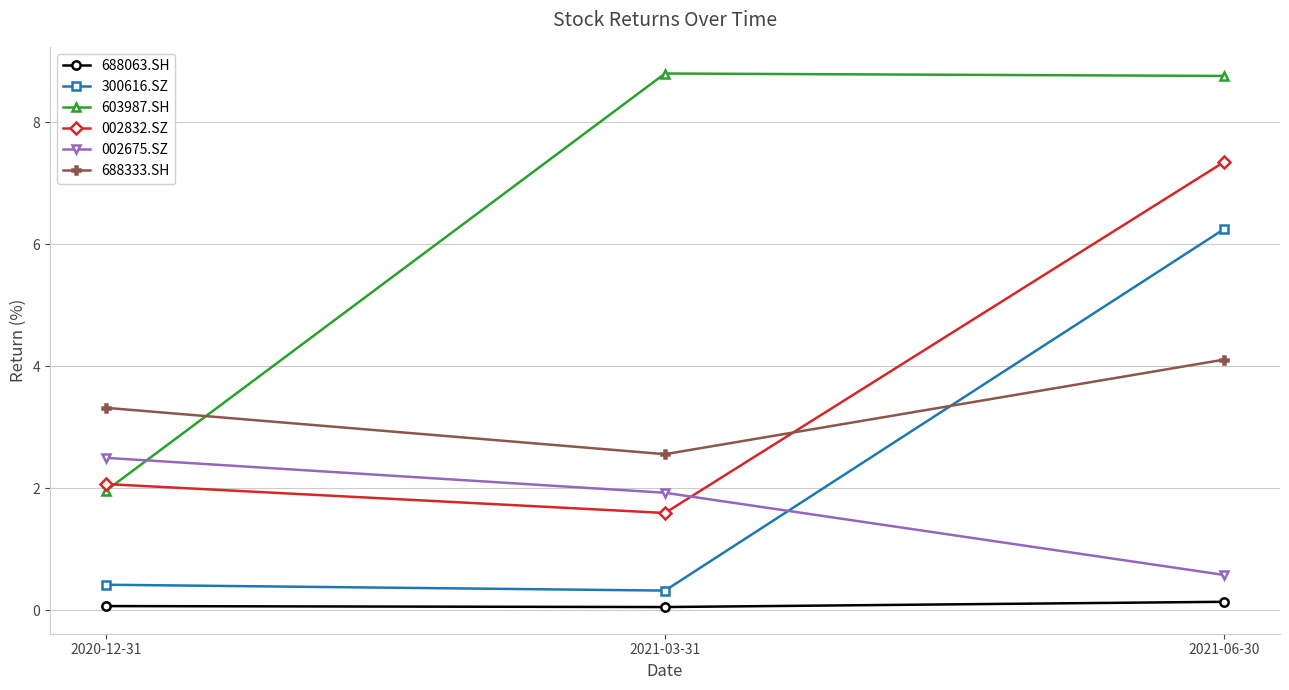

At how many categories does at least one series exceed 3?

3